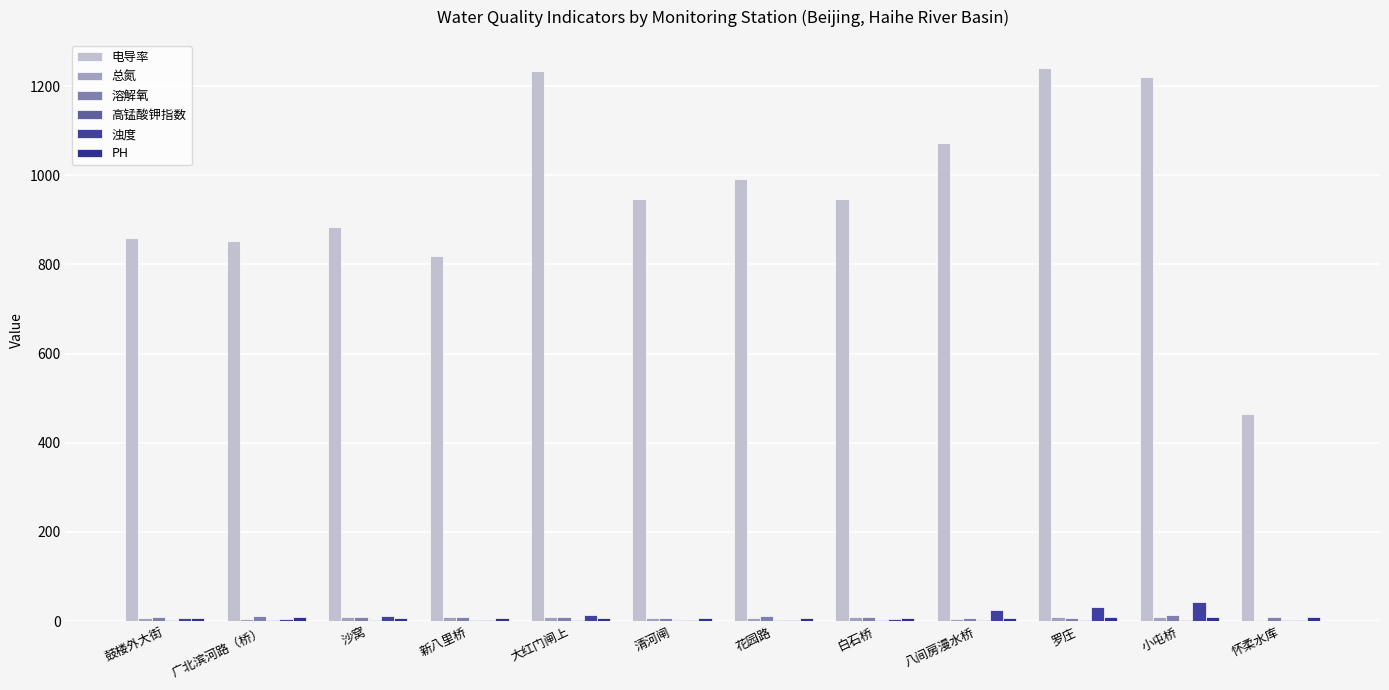

Reading left to right, transcribe all the data shown in this chart.

电导率: 鼓楼外大街=859.2	广北滨河路（桥）=852.0	沙窝=883.1	新八里桥=819.2	大红门闸上=1233.9	清河闸=946.9	花园路=992.6	白石桥=947.0	八间房漫水桥=1072.2	罗庄=1241.5	小屯桥=1219.7	怀柔水库=464.1
总氮: 鼓楼外大街=7.0	广北滨河路（桥）=3.7	沙窝=8.6	新八里桥=9.7	大红门闸上=9.2	清河闸=7.2	花园路=7.9	白石桥=8.2	八间房漫水桥=5.8	罗庄=9.4	小屯桥=9.2	怀柔水库=1.5
溶解氧: 鼓楼外大街=9.5	广北滨河路（桥）=12.0	沙窝=9.2	新八里桥=8.6	大红门闸上=8.7	清河闸=7.1	花园路=11.4	白石桥=8.4	八间房漫水桥=7.6	罗庄=7.7	小屯桥=14.2	怀柔水库=9.7
高锰酸钾指数: 鼓楼外大街=1.8	广北滨河路（桥）=2.4	沙窝=2.4	新八里桥=3.5	大红门闸上=2.6	清河闸=3.0	花园路=1.9	白石桥=1.4	八间房漫水桥=3.4	罗庄=3.0	小屯桥=3.2	怀柔水库=2.6
浊度: 鼓楼外大街=7.1	广北滨河路（桥）=4.9	沙窝=10.9	新八里桥=3.2	大红门闸上=12.9	清河闸=3.4	花园路=2.3	白石桥=4.0	八间房漫水桥=25.2	罗庄=31.5	小屯桥=43.7	怀柔水库=3.0
PH: 鼓楼外大街=7.9	广北滨河路（桥）=8.3	沙窝=7.4	新八里桥=7.9	大红门闸上=8.0	清河闸=7.3	花园路=7.9	白石桥=7.4	八间房漫水桥=7.9	罗庄=8.1	小屯桥=9.0	怀柔水库=8.3